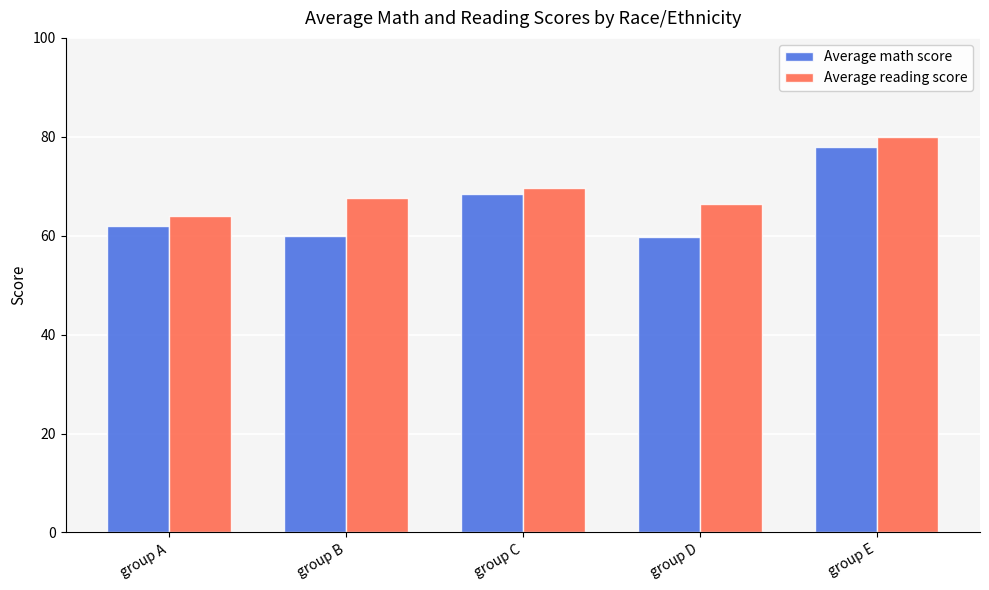

What is the total value across all series at group B?

127.5